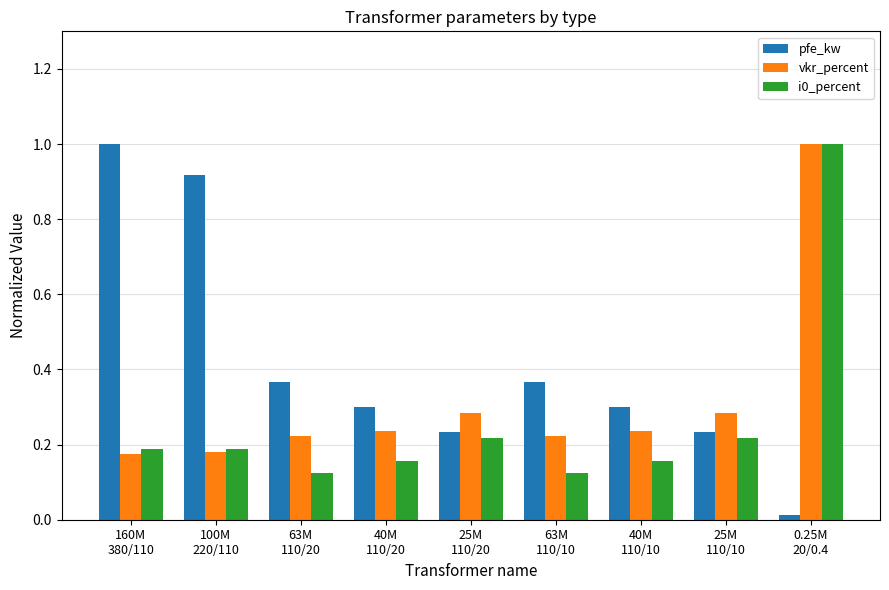

What is the difference between the maximum and minimum values in the pfe_kw series?

1.0